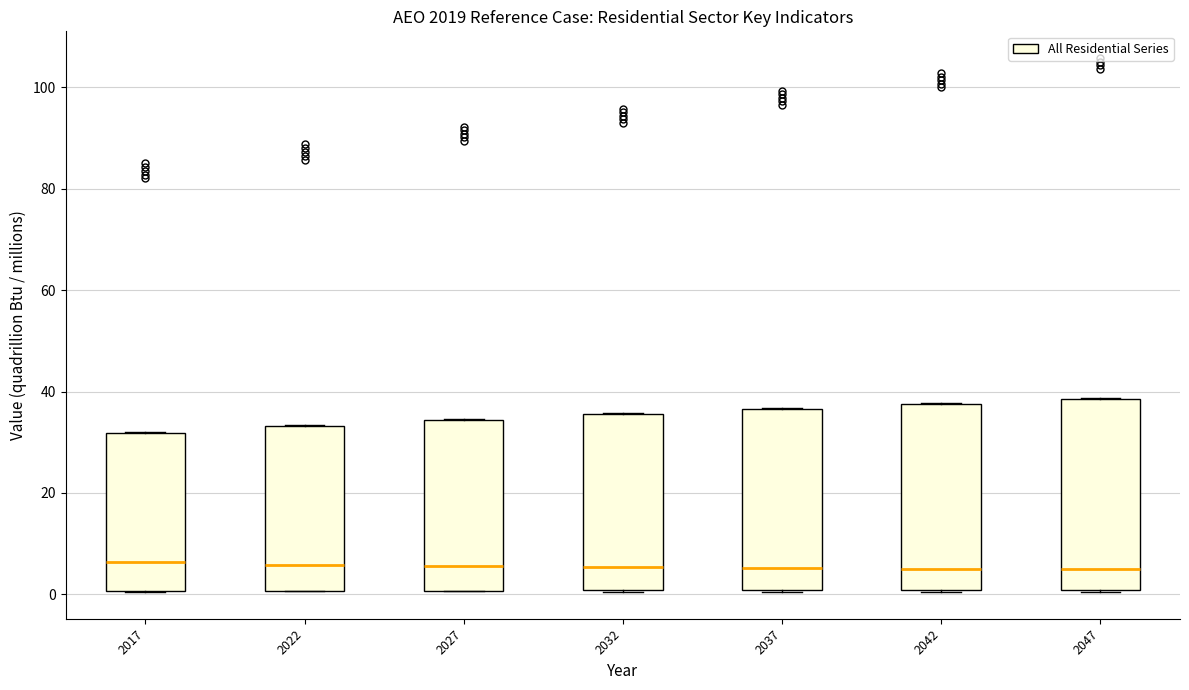

Reading left to right, read every box against the y-axis: the position of its median line, the range the box covers, and the ends of its whiskers. The values are not printed on the chart, so give them approximately, as read against the axis.

2017: median 6, box 0 to 32, whiskers 0 to 32
2022: median 6, box 0 to 34, whiskers 0 to 34
2027: median 6, box 0 to 34, whiskers 0 to 34
2032: median 6, box 0 to 36, whiskers 0 to 36
2037: median 6, box 0 to 36, whiskers 0 to 36
2042: median 4, box 0 to 38, whiskers 0 to 38
2047: median 4, box 0 to 38, whiskers 0 to 38